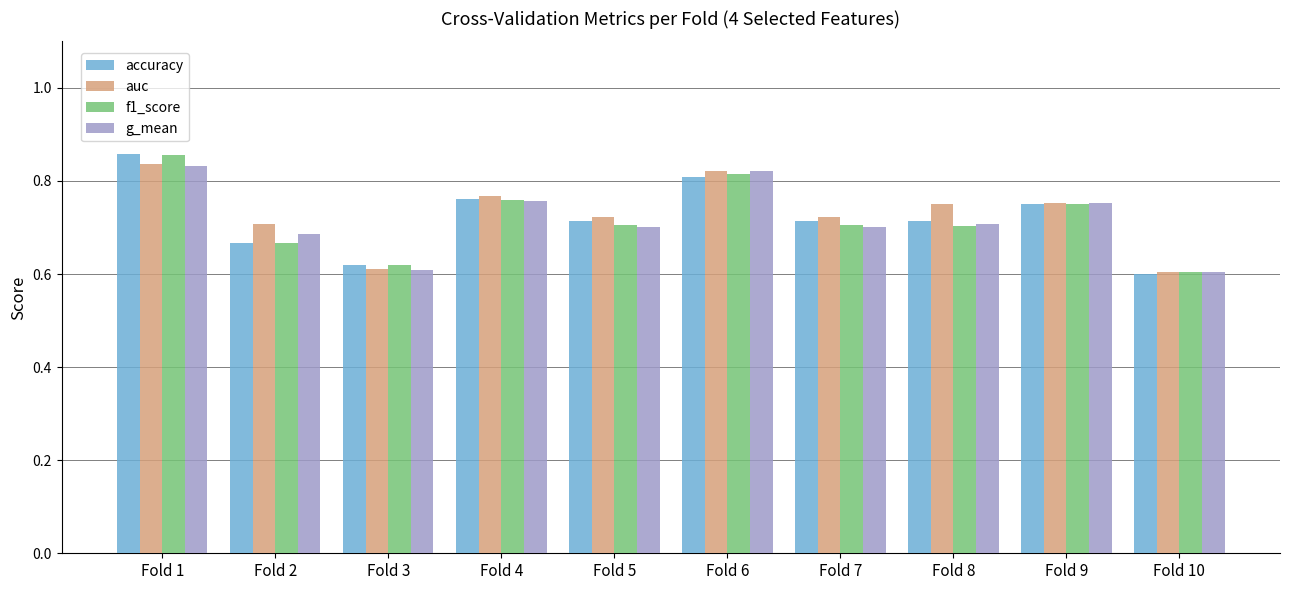

At how many categories does at least one series exceed 0?

10